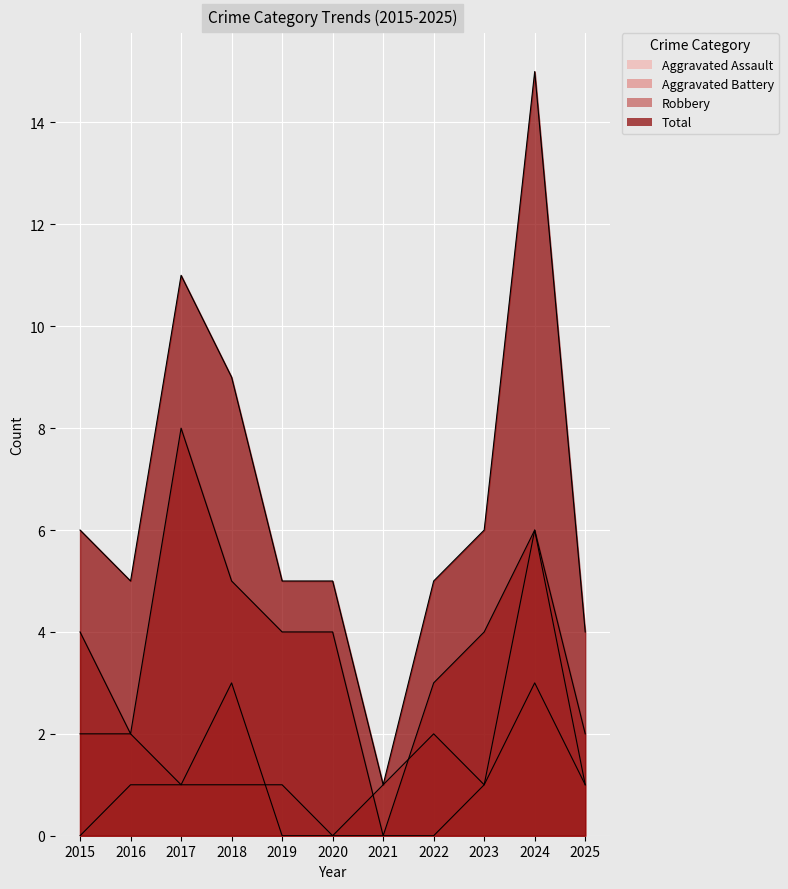

What is the total value across all series at 2017?

21